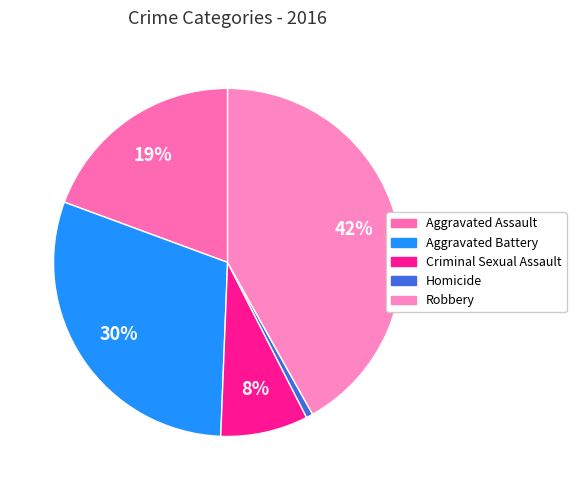

Does Homicide represent more than half of the total?

No